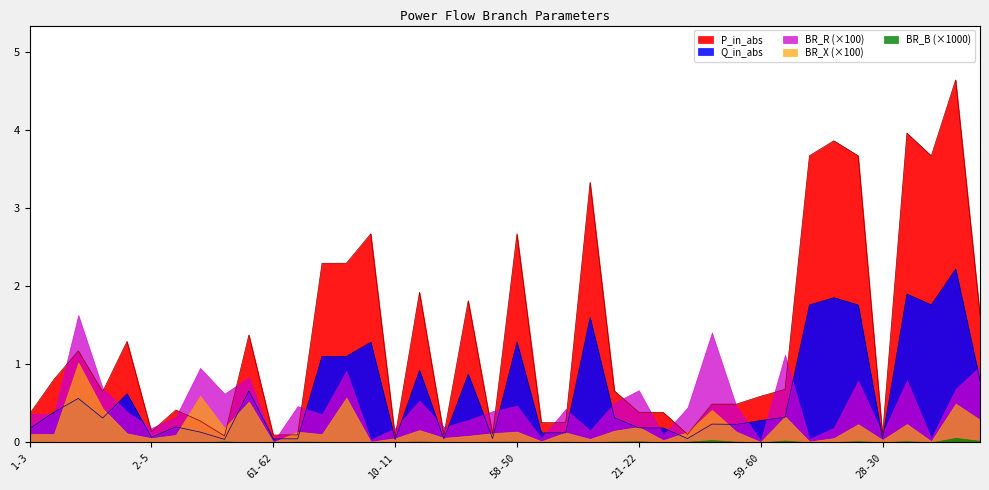

Rank the series at 60-31 from lowest to highest value.

BR_B, BR_X, BR_R, Q_in_abs, P_in_abs